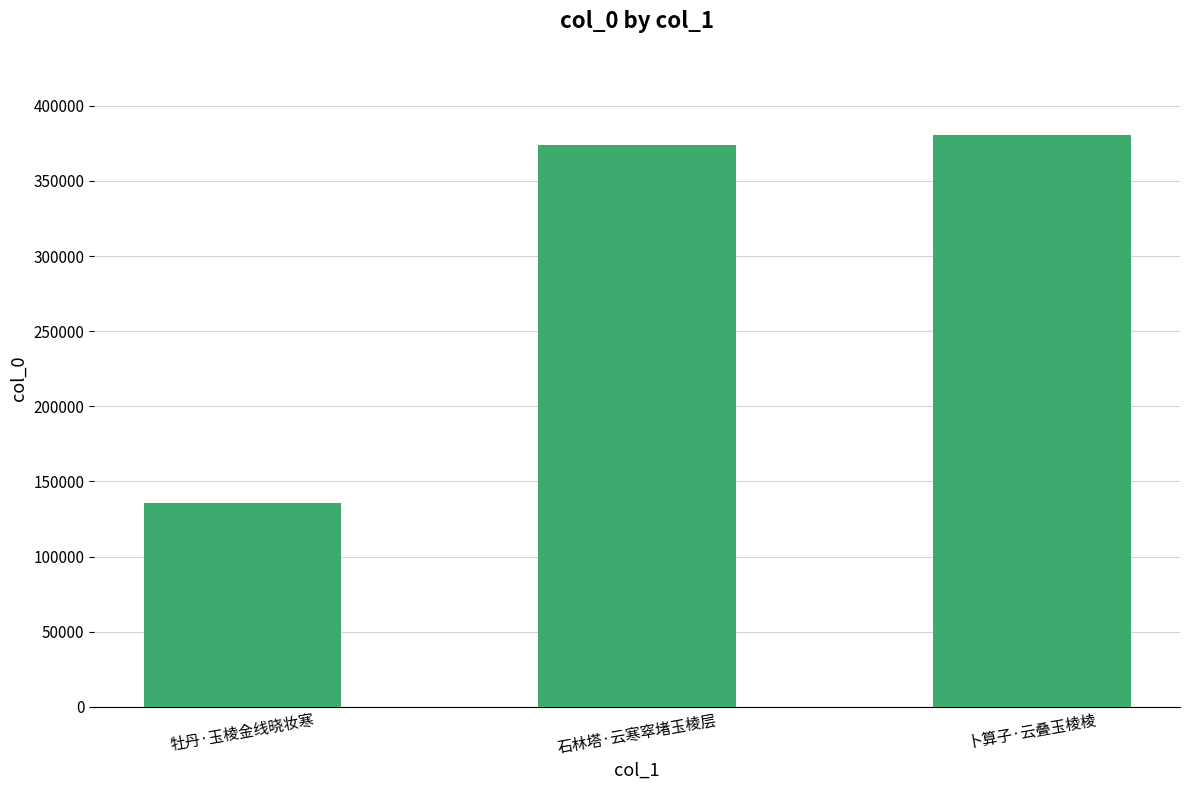

What is the label of the 2nd bar from the right?

石林塔·云寒窣堵玉棱层